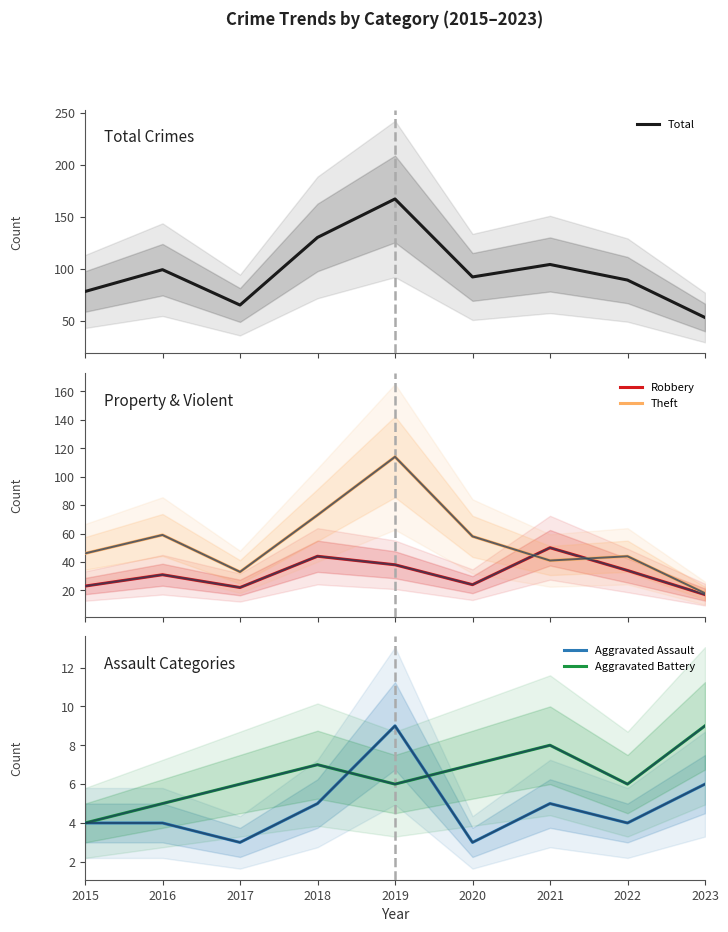

Does the chart display data point markers on the line(s)?

No